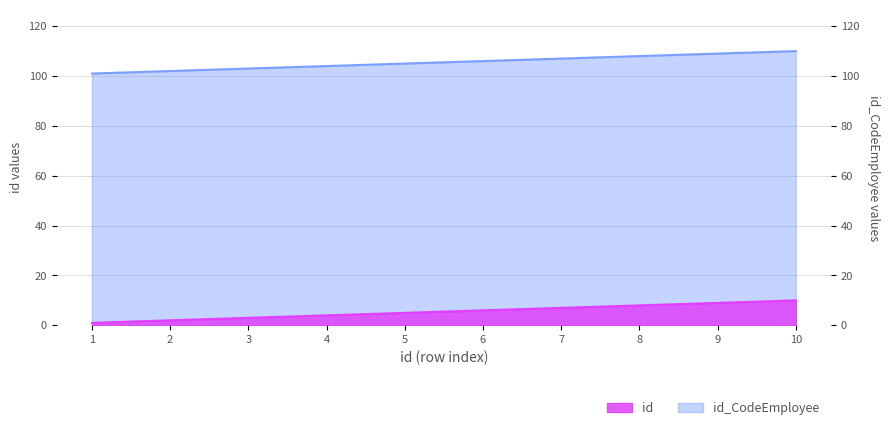

Does the chart have visible grid lines?

Yes